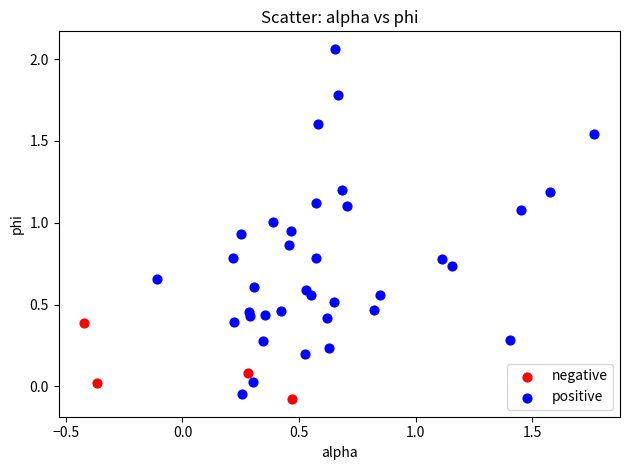

What are all the series names shown in the legend?

negative, positive